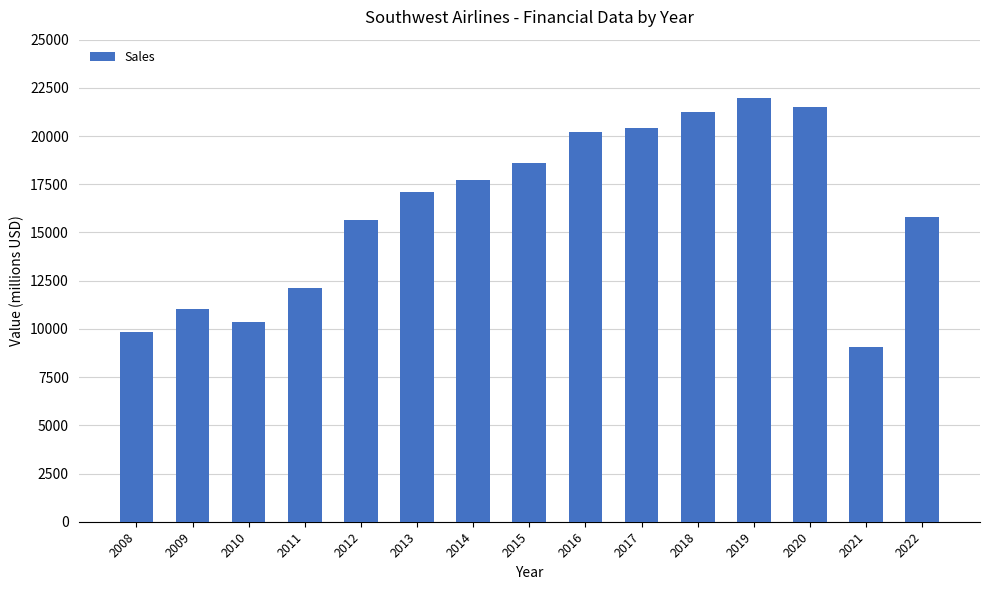

True or false: the data shows 15790 at 2022.

True